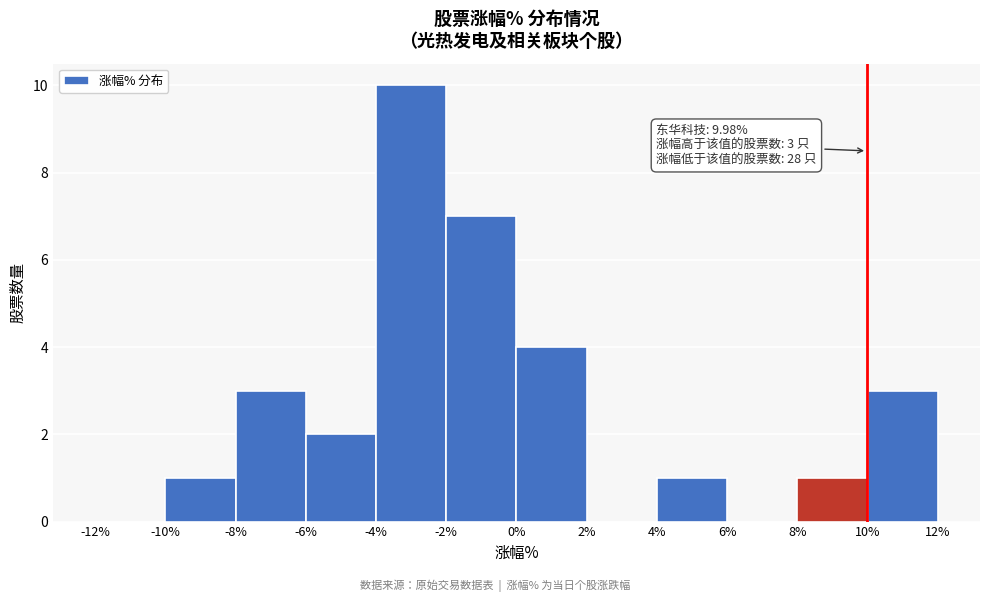

Over which range of the x-axis is the bar tallest?

-4% to -2%